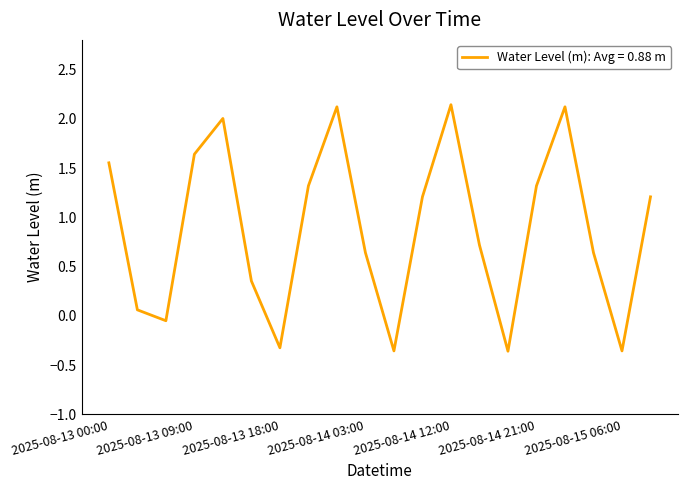

What is the difference between the maximum and minimum values?

2.5